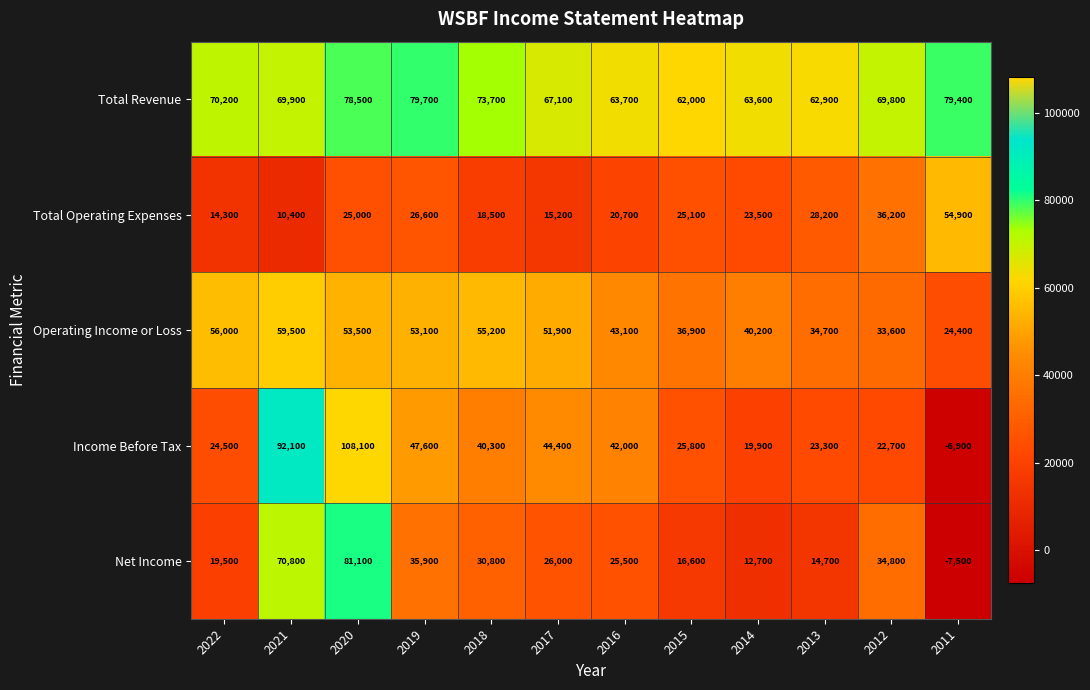

Which series has the largest total across all categories?

Total Revenue